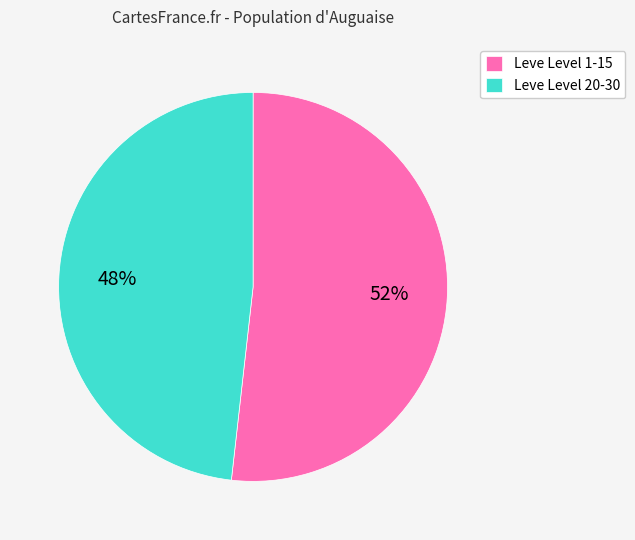

Approximately how many times larger is the value at Leve Level 1-15 compared to Leve Level 20-30?

1.1